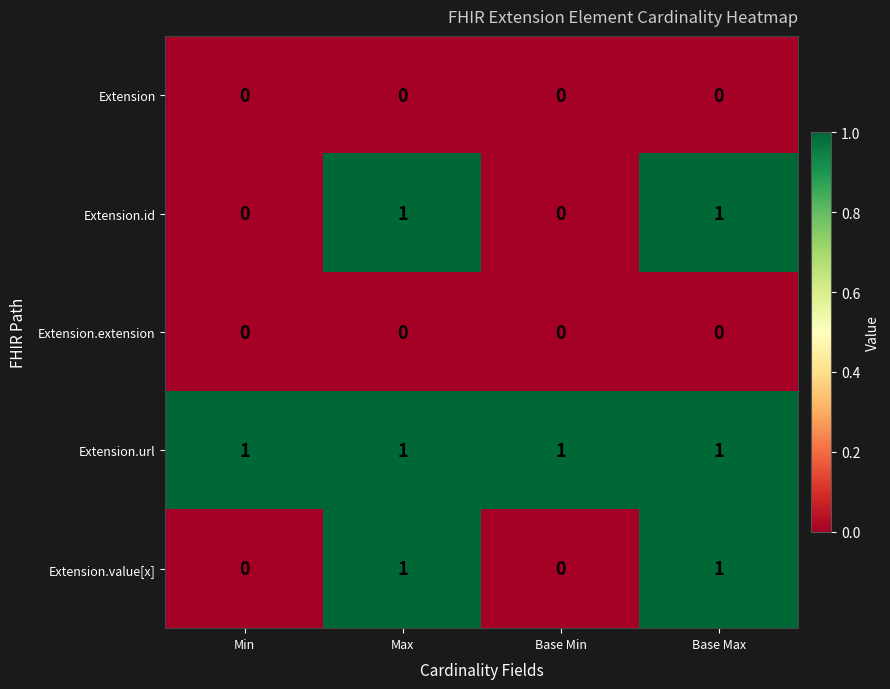

What is the total value across all series at Max?

3